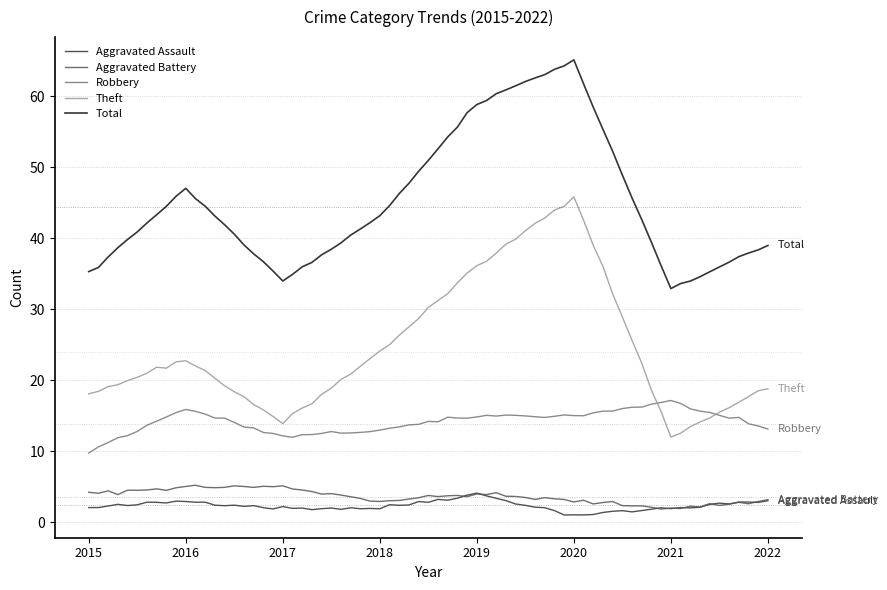

Which series has the largest total across all categories?

Total